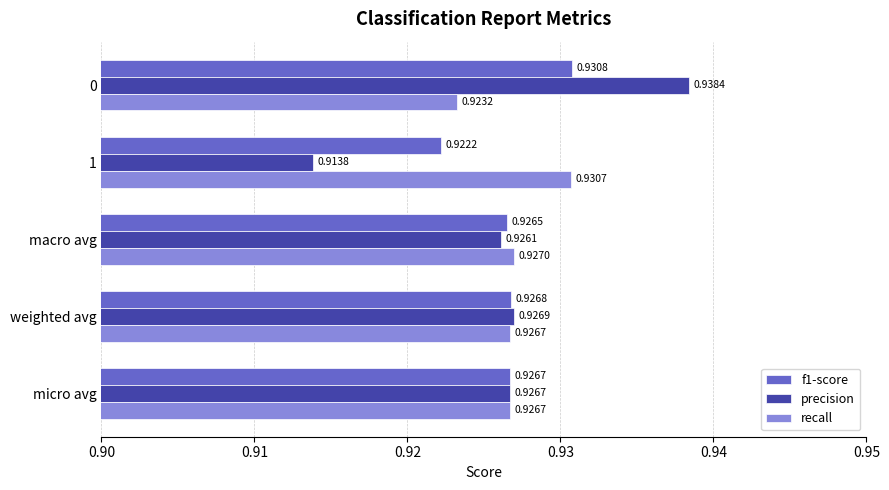

List the series in order of their overall mean, highest first.

recall, f1-score, precision